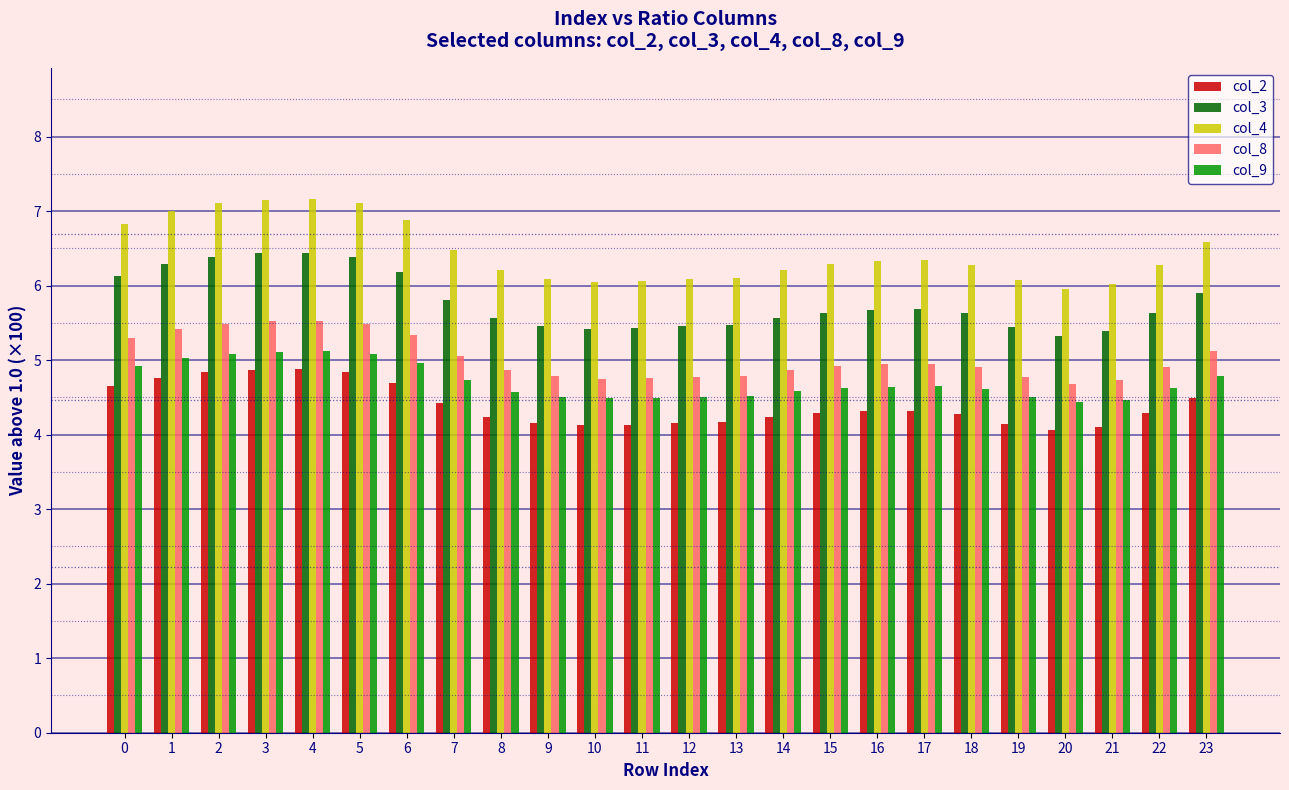

What is the difference between the col_9 values at 8 and 21?

0.1